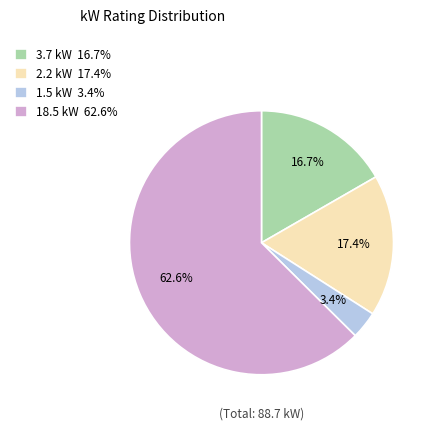

Count the number of slices in the pie.

4